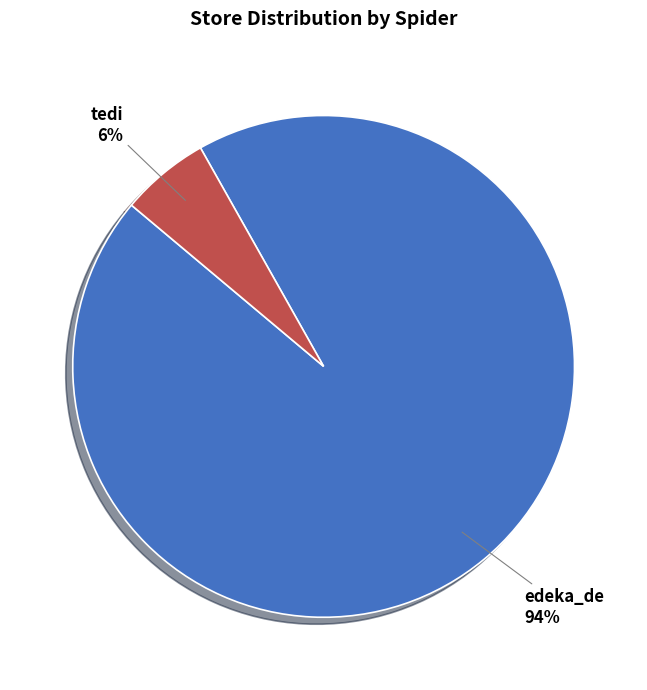

Is the sum of tedi and edeka_de greater than half?

Yes